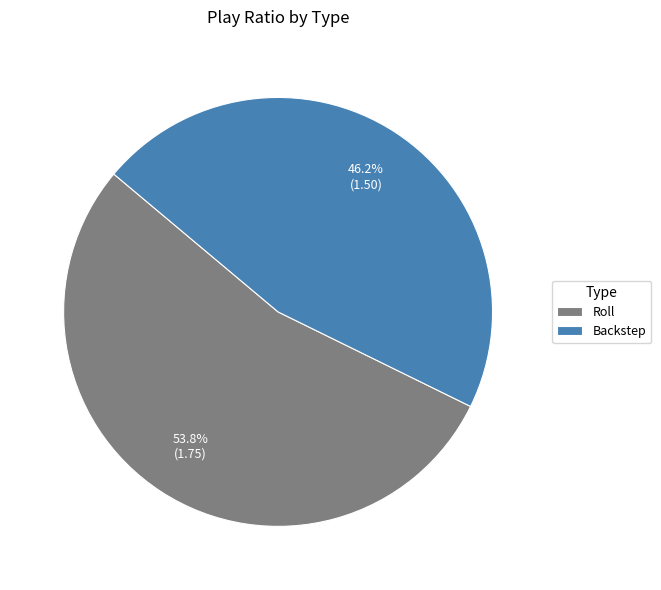

What percentage is the Backstep slice, to the nearest percent?

46%